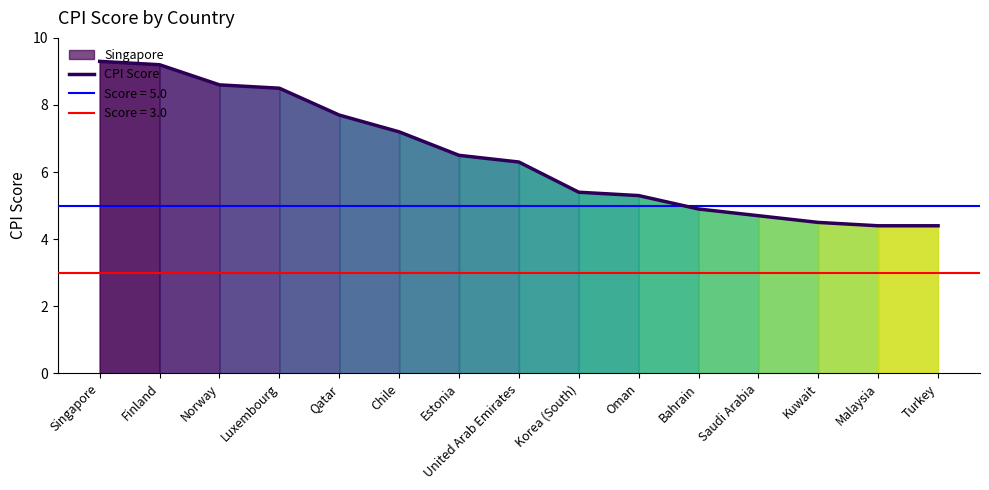

At which label does the data first exceed 6?

Singapore